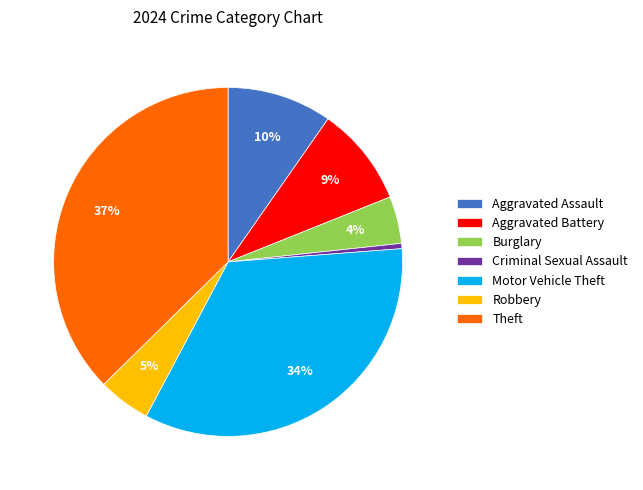

The Theft slice represents 37% of the pie. True or false?

True